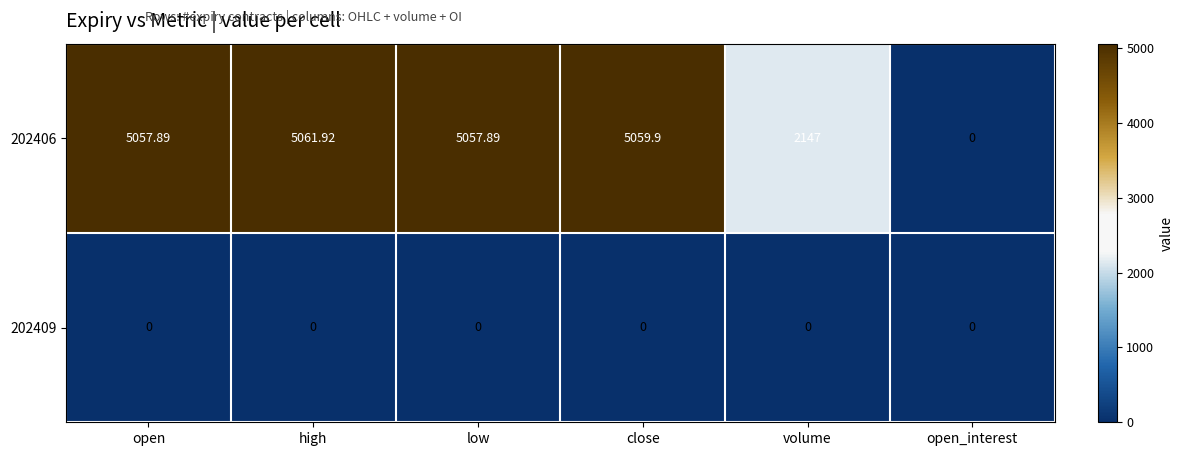

Where is 202406 nearest to the value 2530?

volume